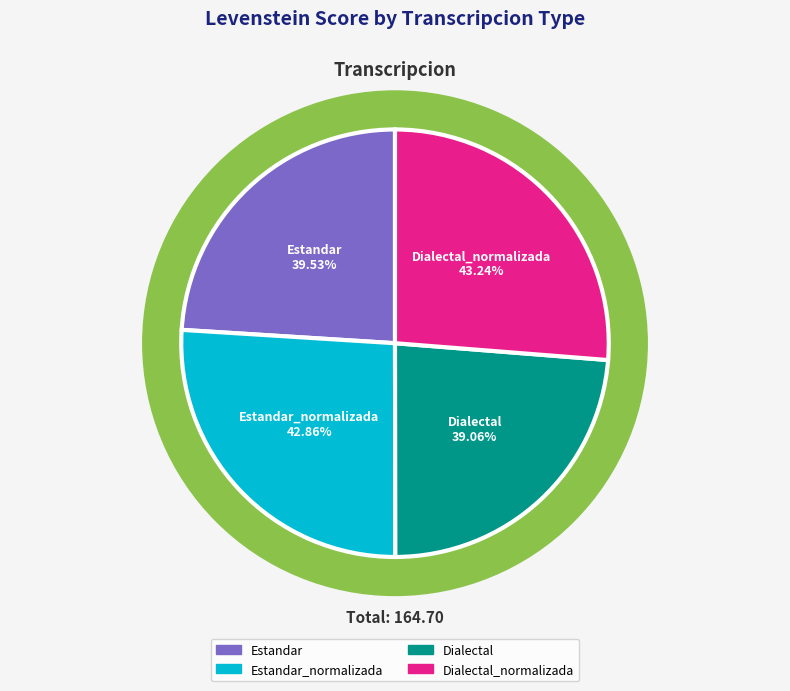

Is it true that Estandar is 24% of the pie?

True